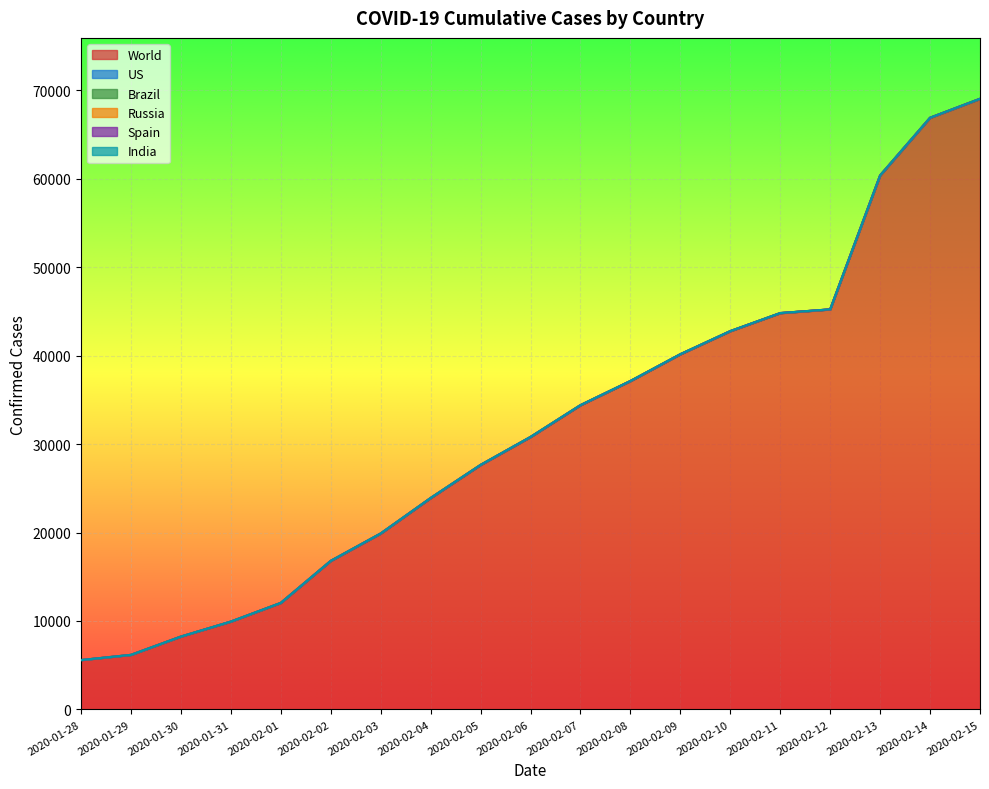

At how many categories does at least one series exceed 33481?

9